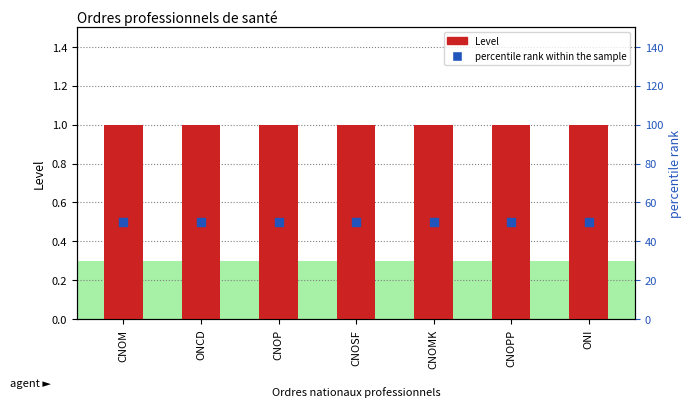

At how many categories does at least one series exceed 40?

7